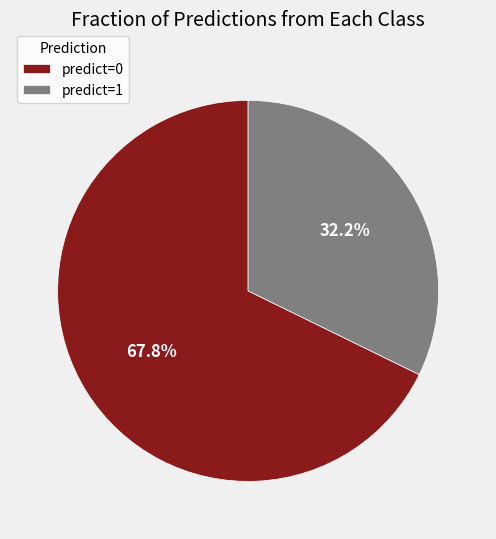

To the nearest percent, what is the average slice percentage?

50%